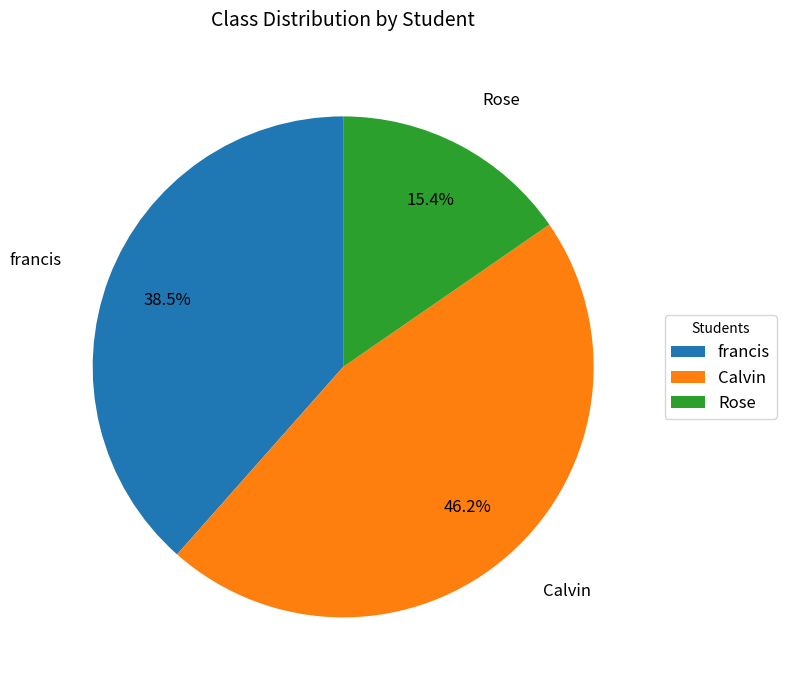

Count the number of slices in the pie.

3